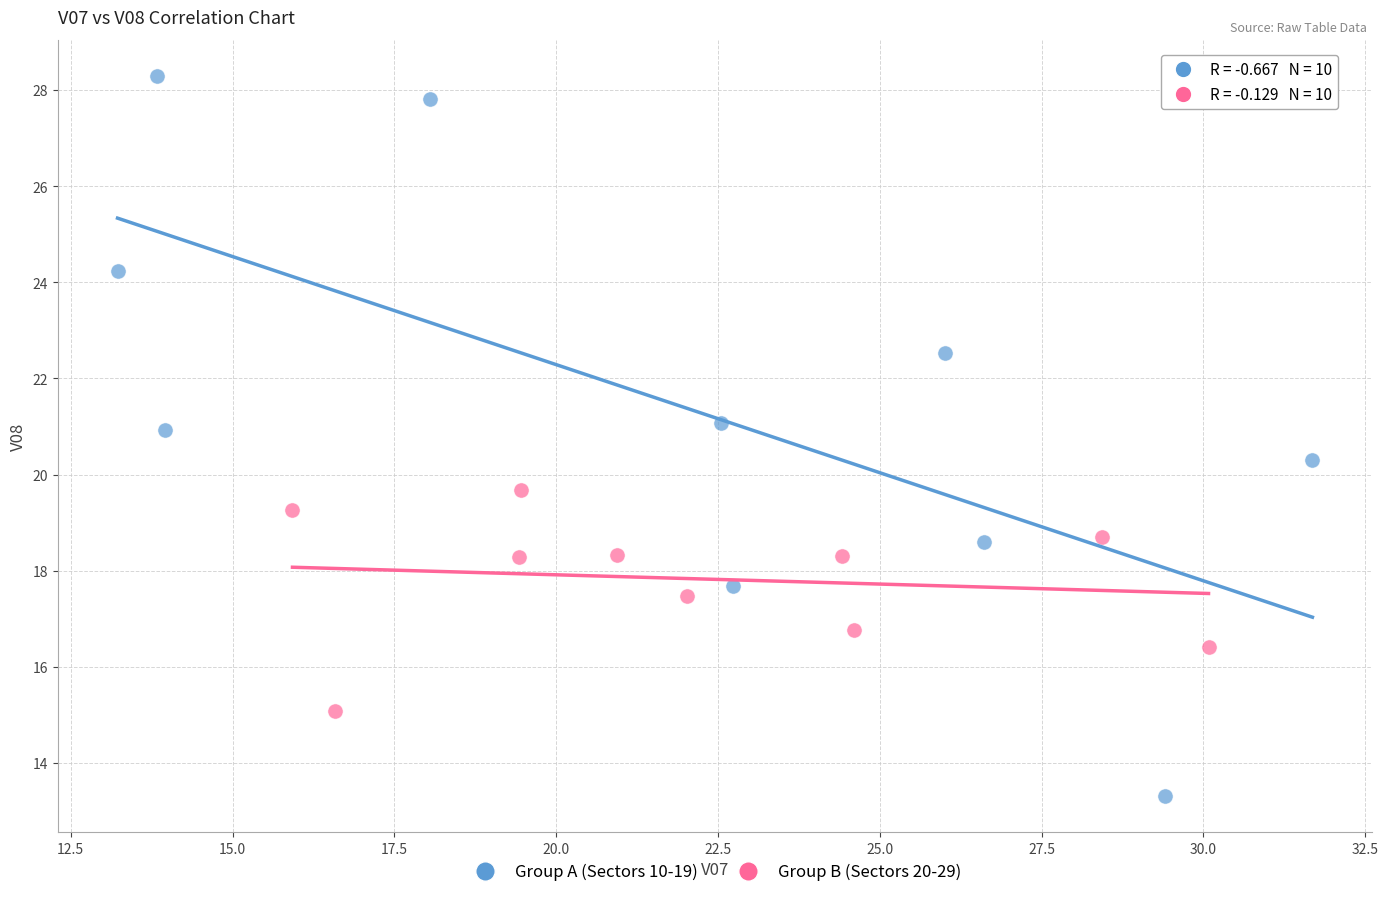

Which series reaches the maximum Y coordinate?

Group A (Sectors 10-19)